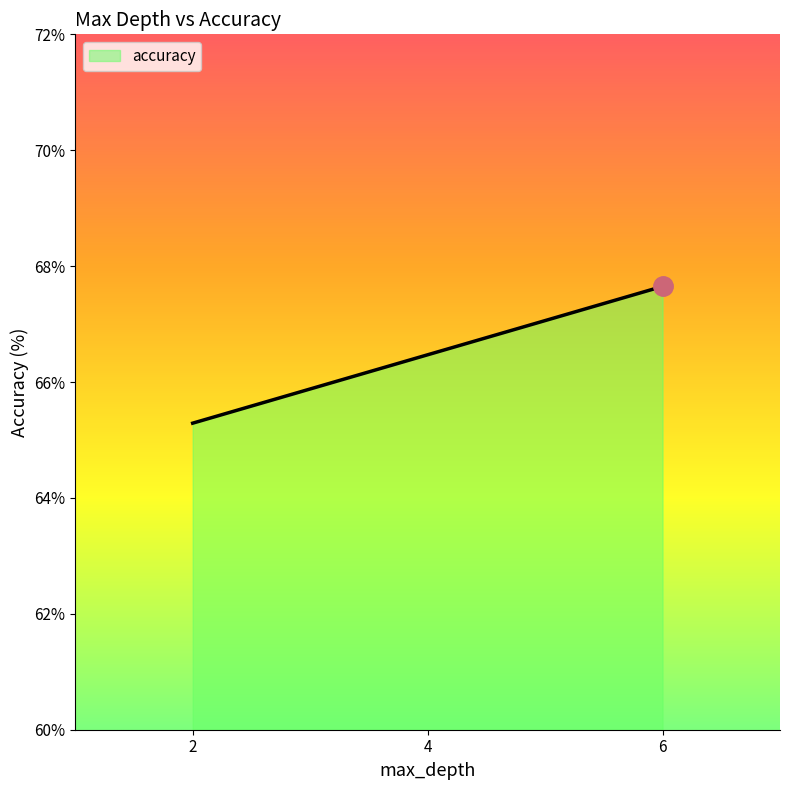

Which label corresponds to the largest value in the chart?

6